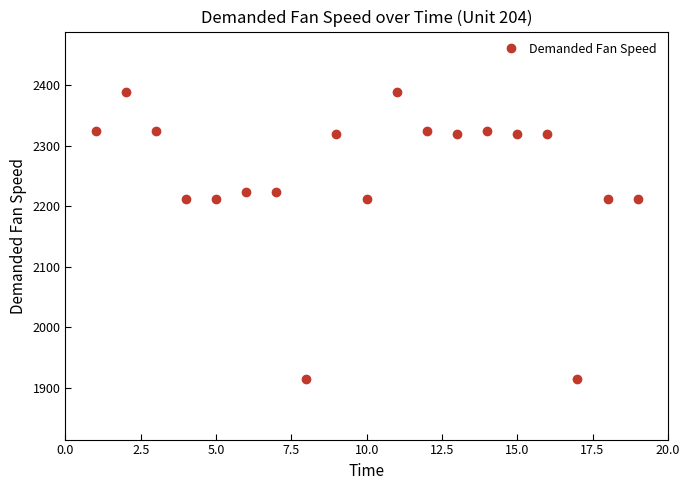

True or false: the data has more than 2 interior local peaks.

True